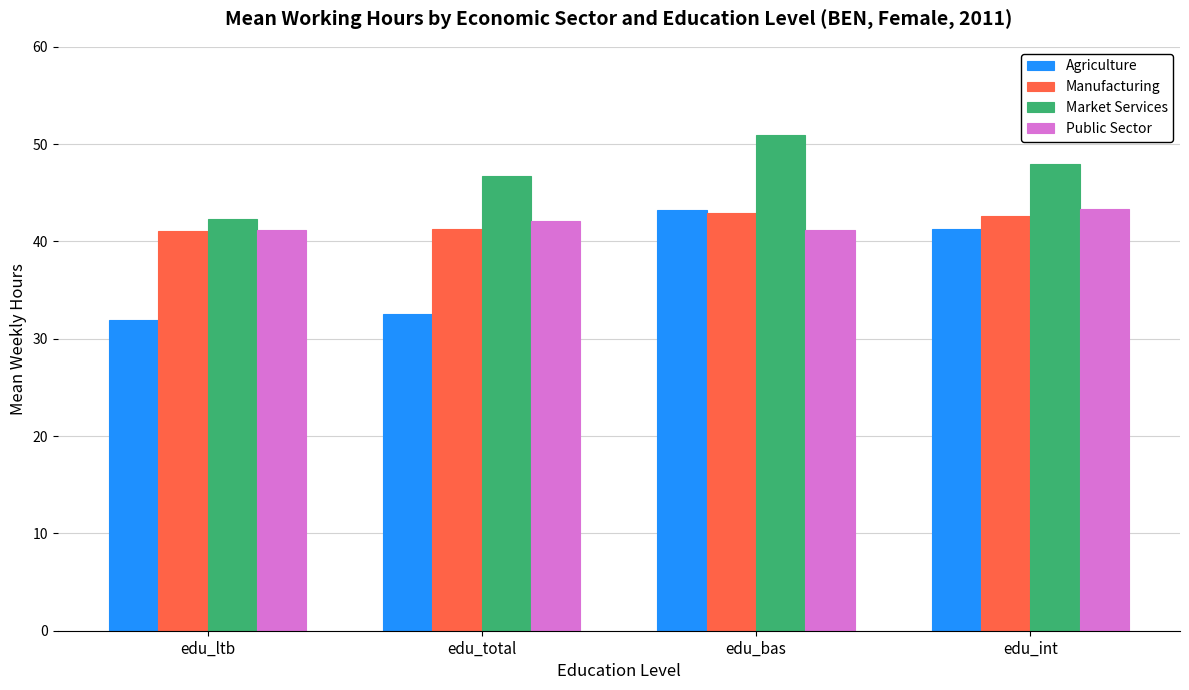

Does the chart contain stacked bars?

No